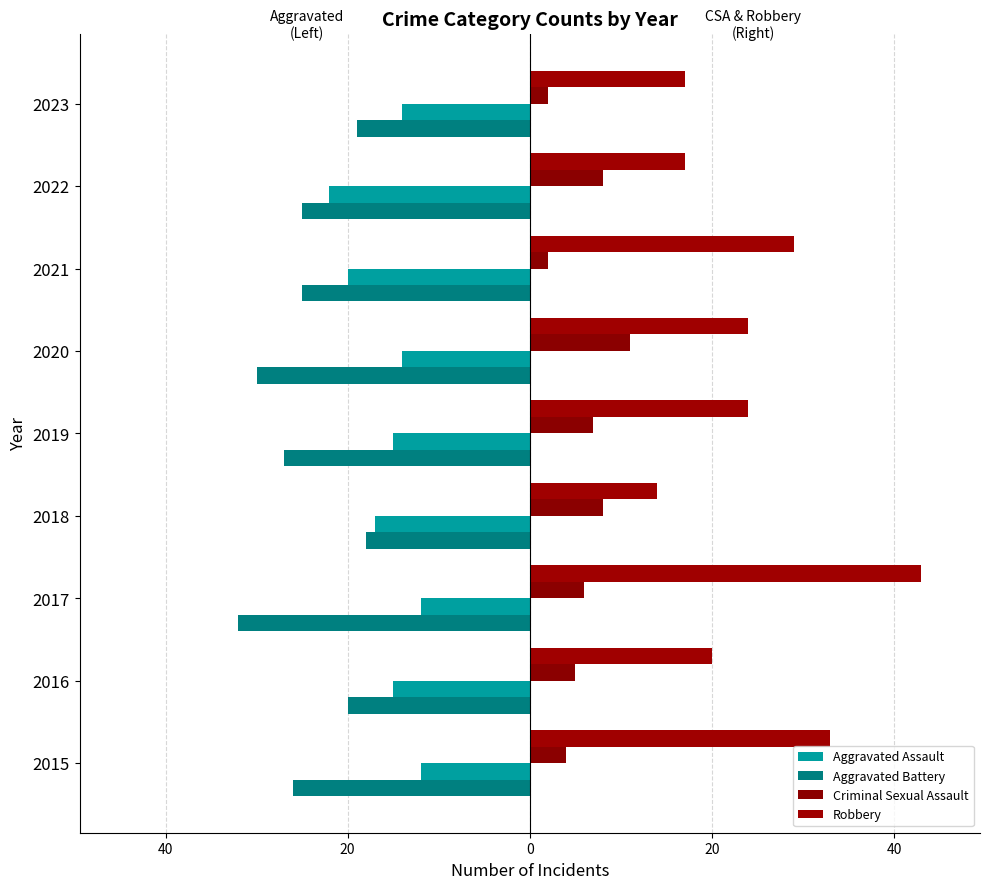

How many series are shown in this chart?

4